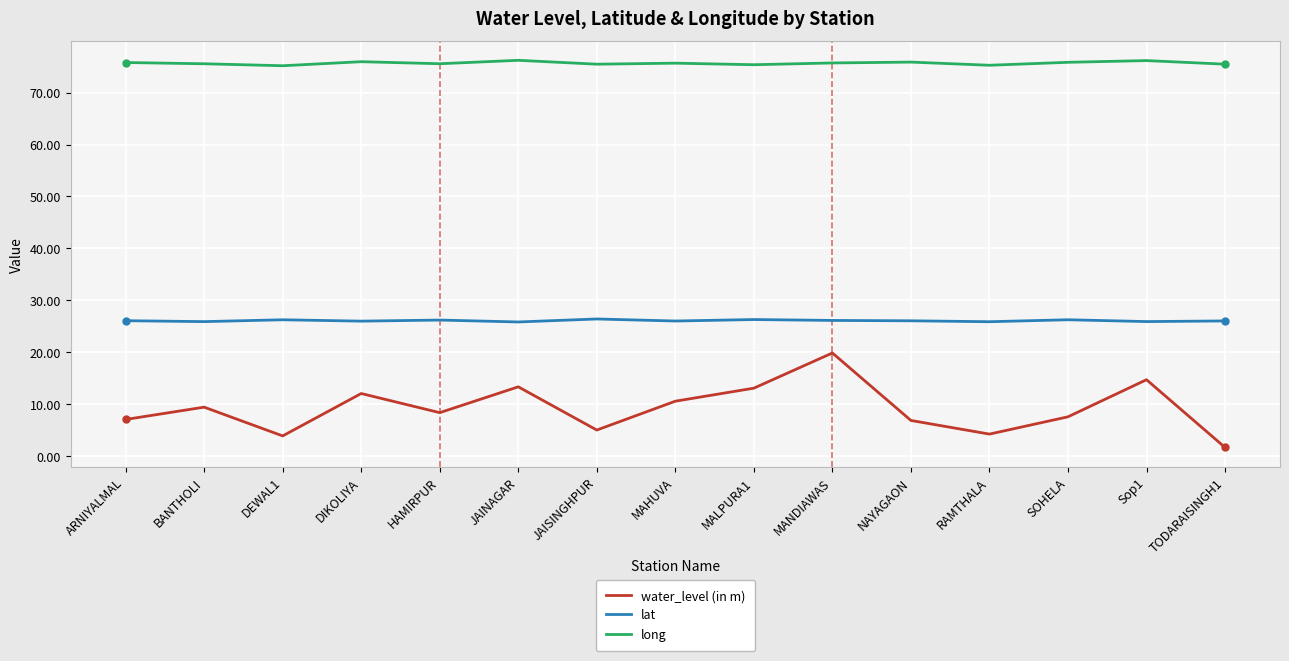

What is the minimum value shown in the chart?

1.6